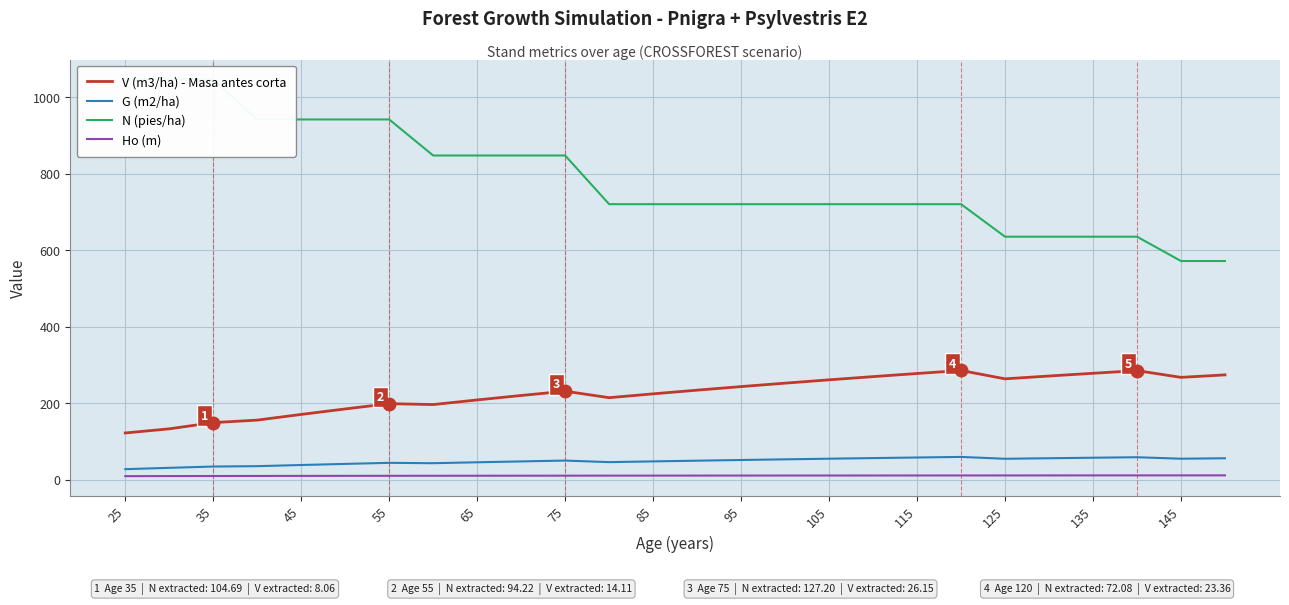

What is the sum of all N (pies/ha) values?

20475.7